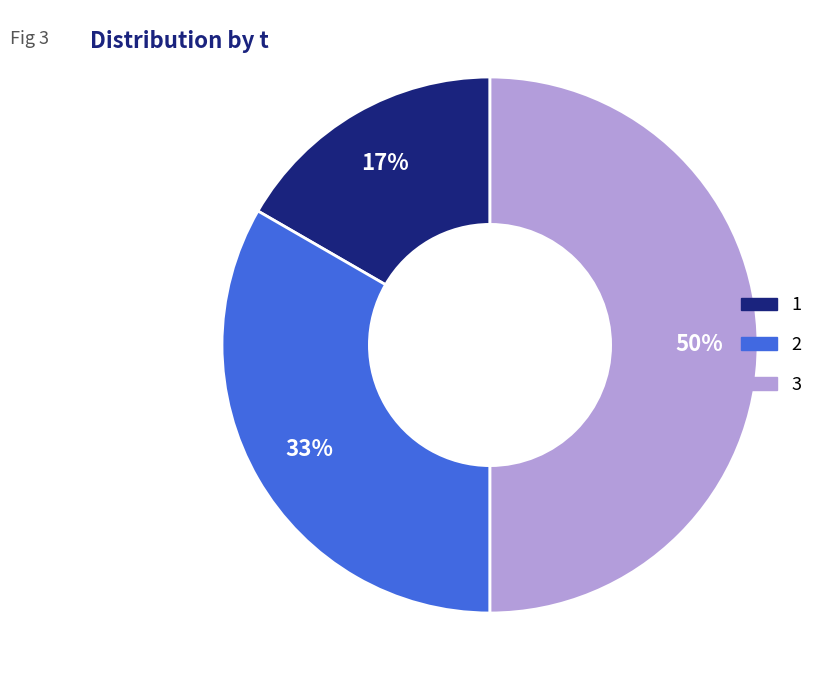

How many segments does this pie chart have?

3